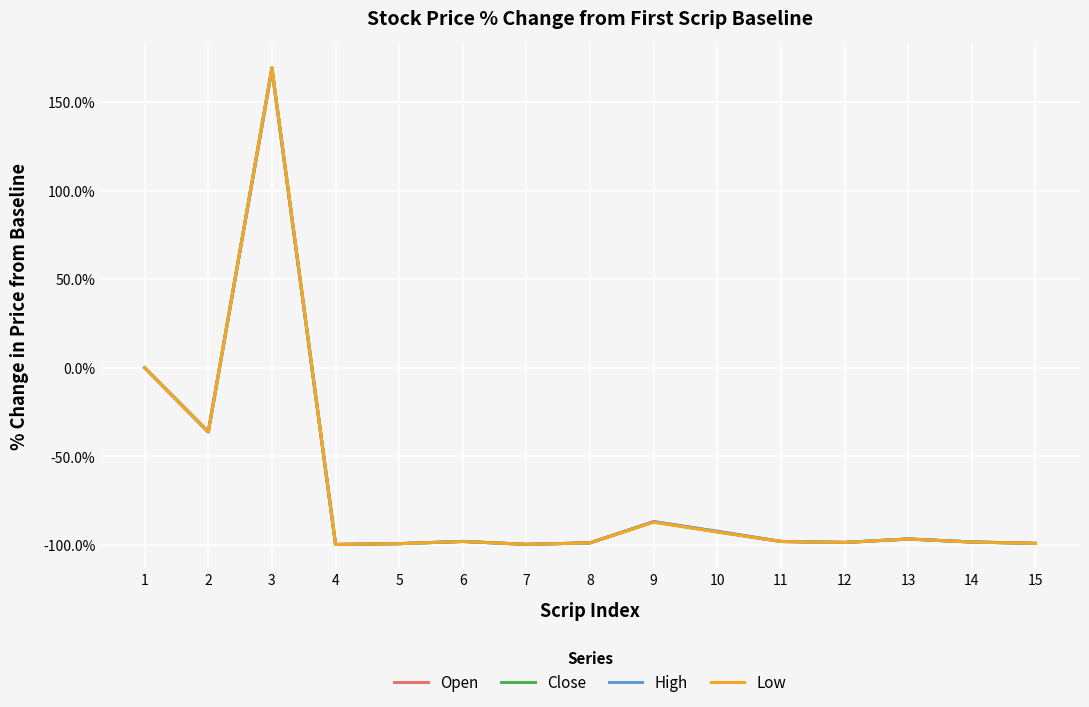

What is the minimum value shown in the chart?

-1.0